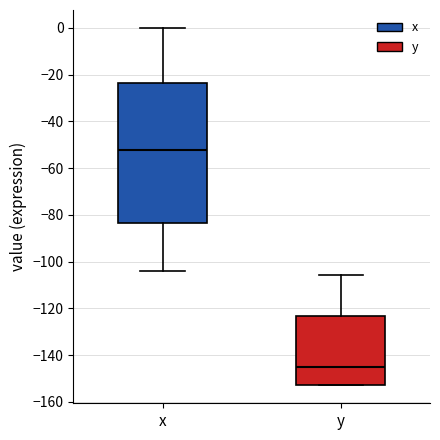

Reading left to right, read every box against the y-axis: the position of its median line, the range the box covers, and the ends of its whiskers. The values are not printed on the chart, so give them approximately, as read against the axis.

x: median -52, box -84 to -24, whiskers -104 to 0
y: median -146, box -152 to -124, whiskers -152 to -106